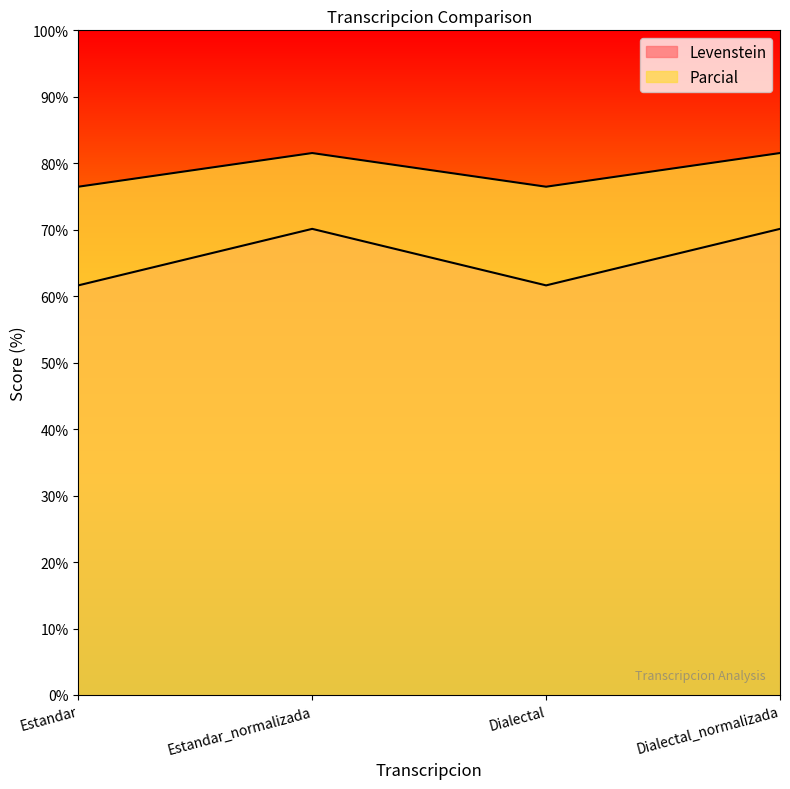

What is the difference between the maximum and second lowest values in the Parcial series?

5.1